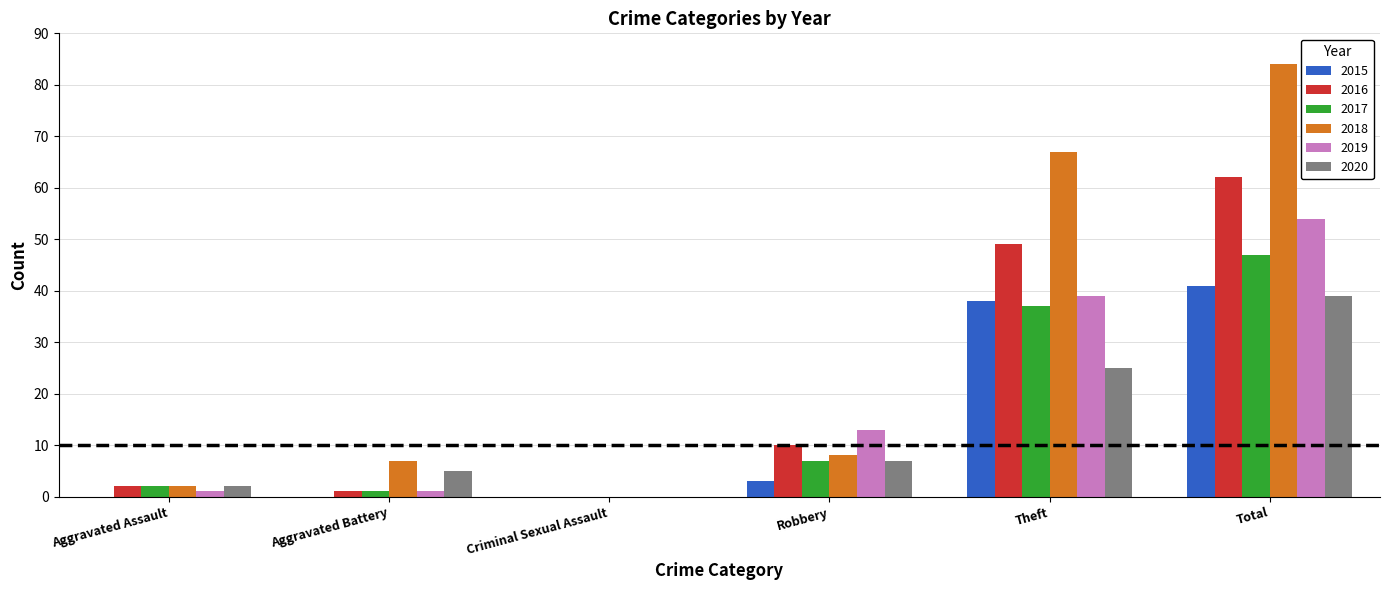

What are all the series names shown in the legend?

2015, 2016, 2017, 2018, 2019, 2020